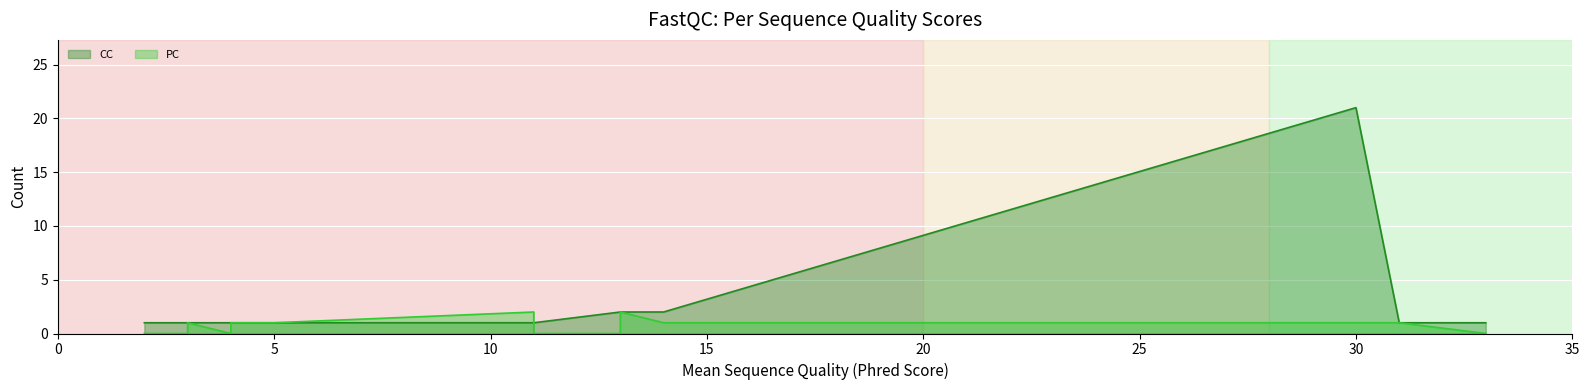

Reading left to right, transcribe all the data shown in this chart.

CC: 2=1	3=1	3=1	3=1	3=1	4=1	4=1	5=1	11=1	11=1	13=2	13=2	14=2	30=21	31=1	33=1
PC: 2=0	3=0	3=0	3=0	3=1	4=0	4=1	5=1	11=2	11=0	13=0	13=2	14=1	30=1	31=1	33=0